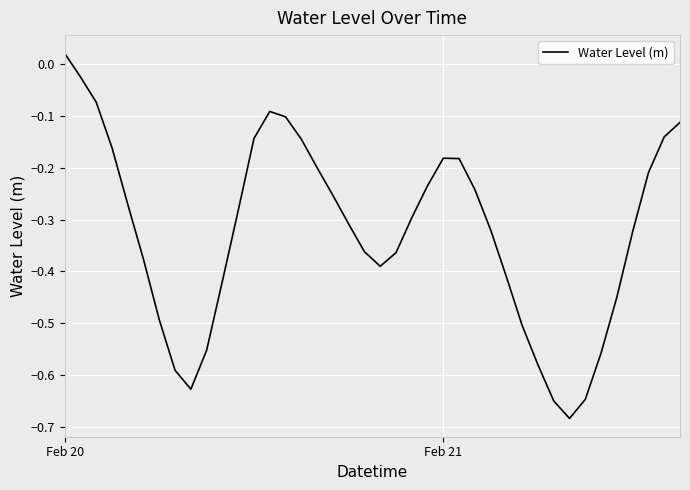

What is the difference between the maximum and minimum values?

0.7